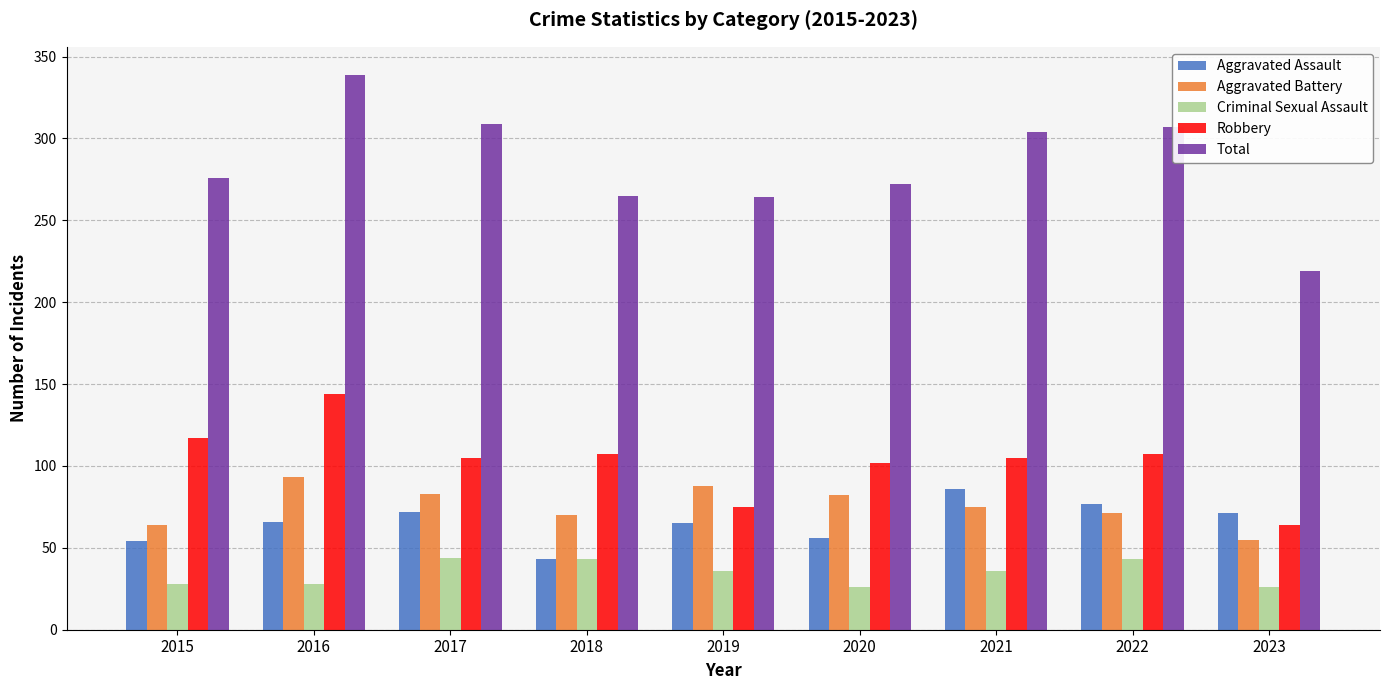

What is the difference between the second highest and second lowest values in the Total series?

45